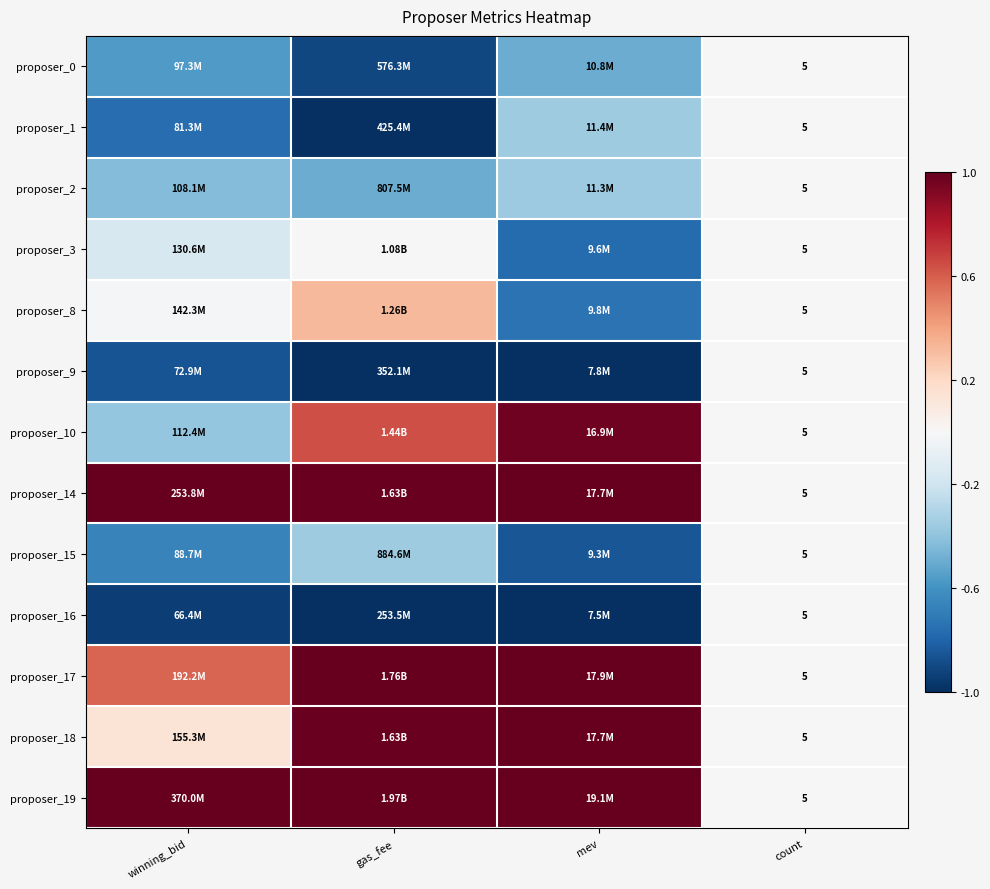

Which series has the largest total across all categories?

proposer_19